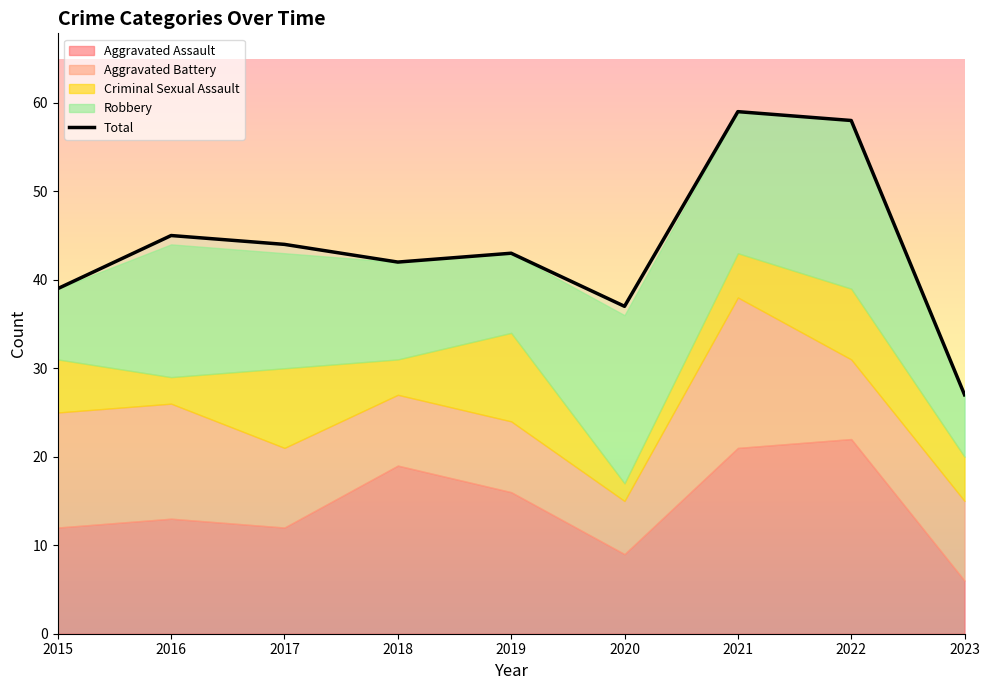

Is it true that the value at 2017 is 44?

True